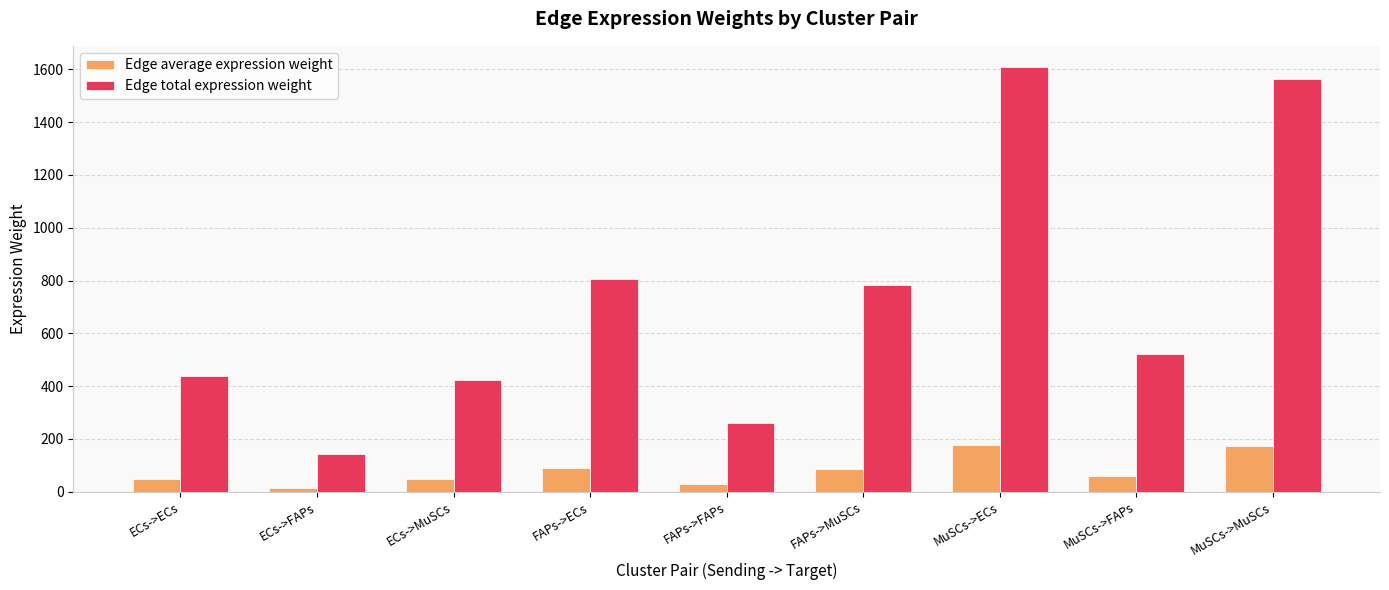

Rank the series by their average value, from highest to lowest.

Edge total expression weight, Edge average expression weight